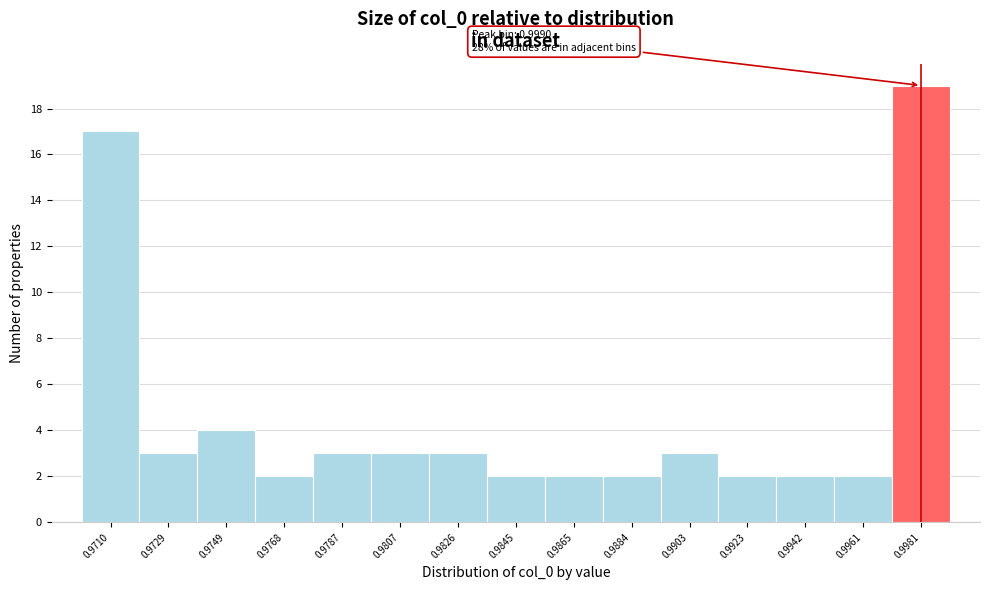

Reading left to right, what are all the values shown in this chart?

0.9710=17	0.9729=3	0.9749=4	0.9768=2	0.9787=3	0.9807=3	0.9826=3	0.9845=2	0.9865=2	0.9884=2	0.9903=3	0.9923=2	0.9942=2	0.9961=2	0.9981=19